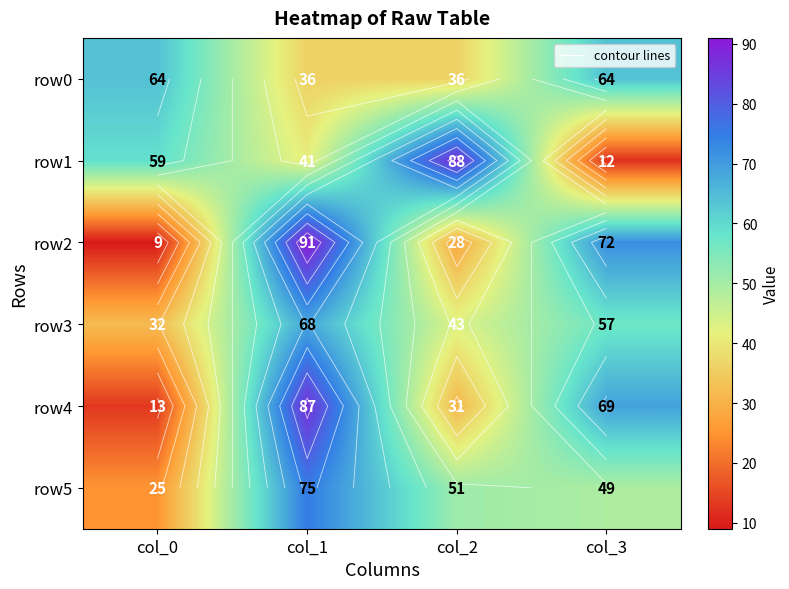

What is the sum of all row0 values?

200